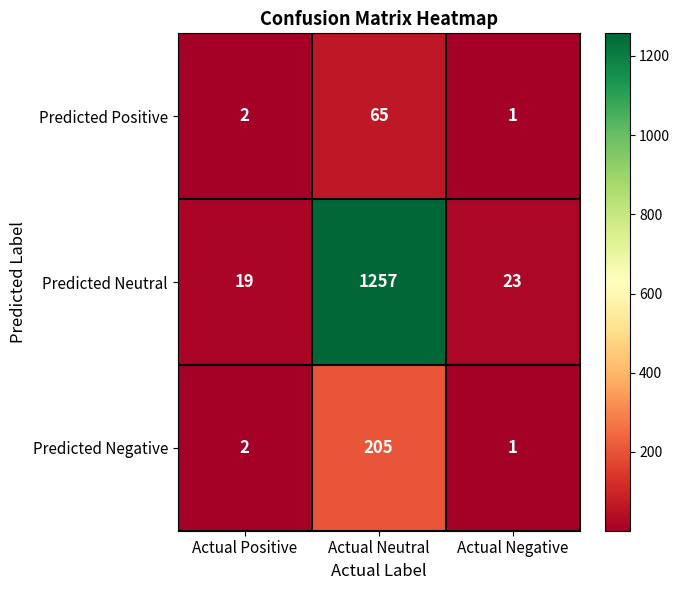

What is the total value across all series at Actual Positive?

23